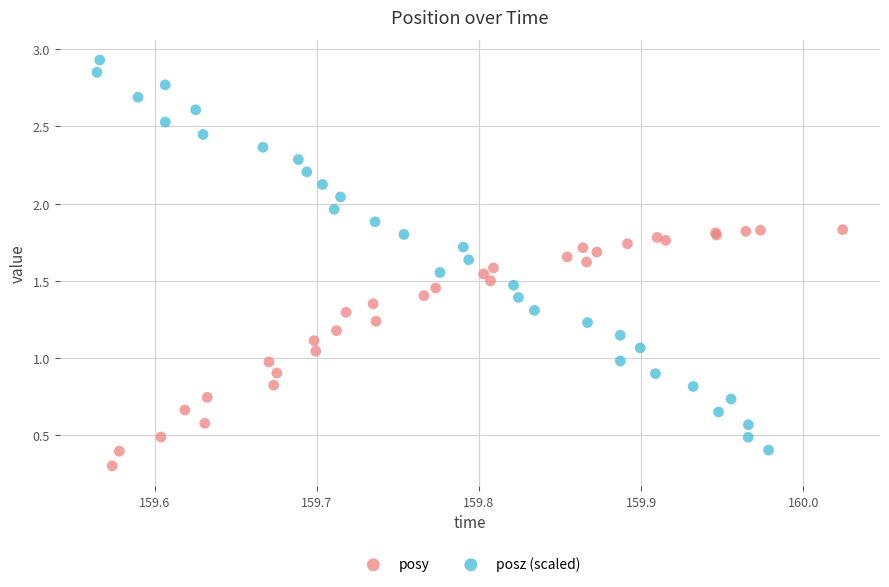

Which series contains the highest Y value?

posz (scaled)